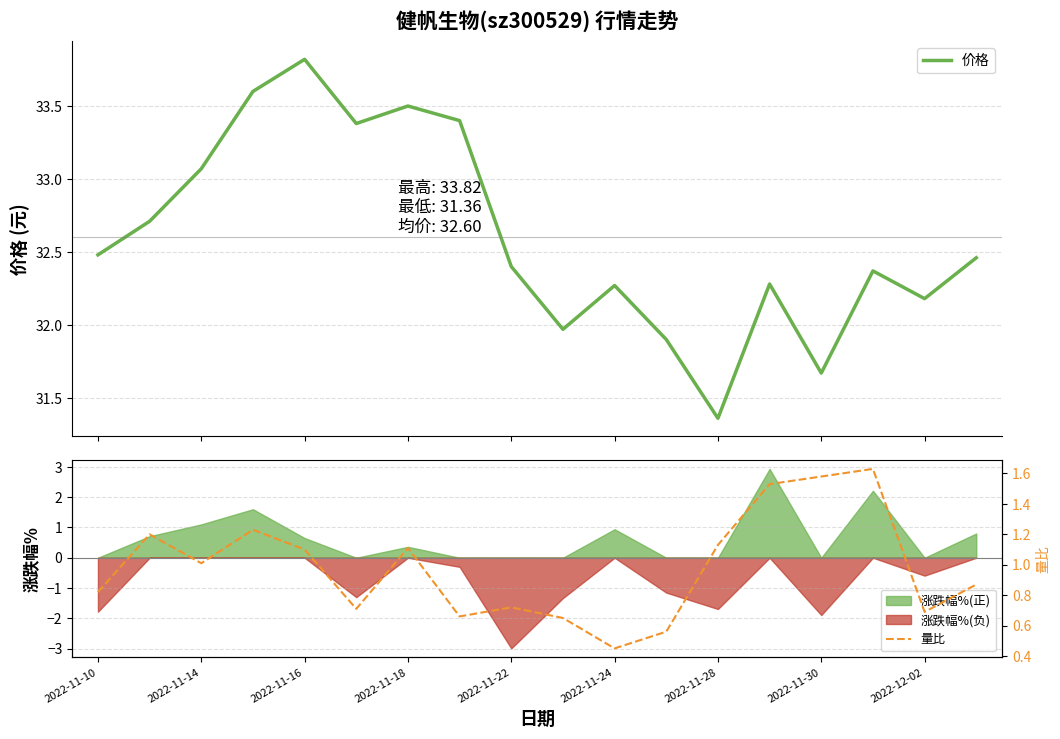

The 涨跌幅%(负) series shows 0.0 at 2022-11-14. True or false?

True